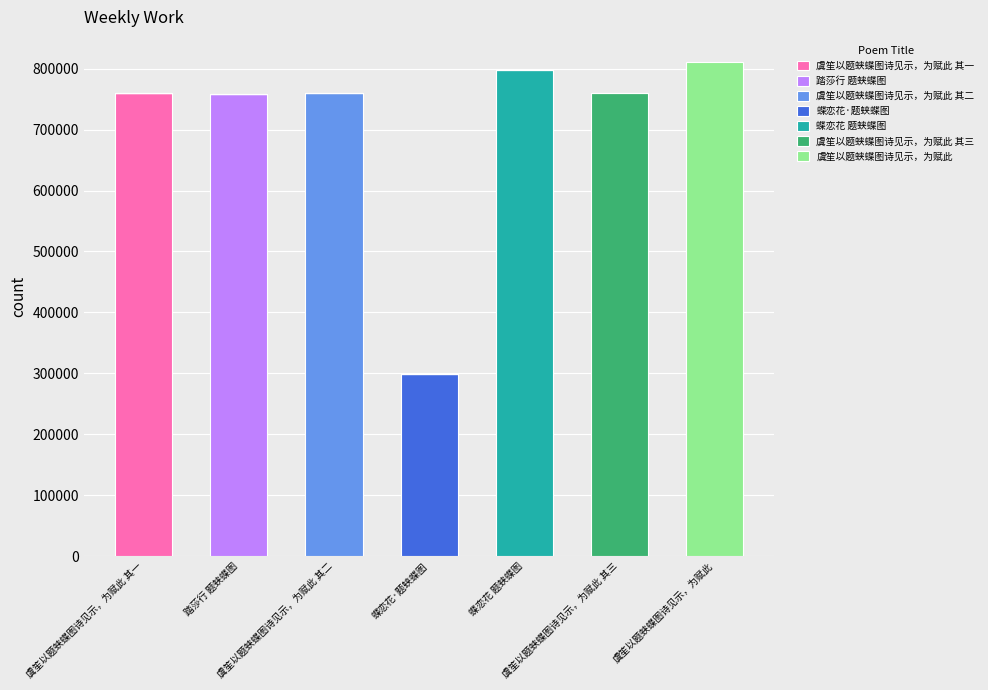

How many series are shown in this chart?

7